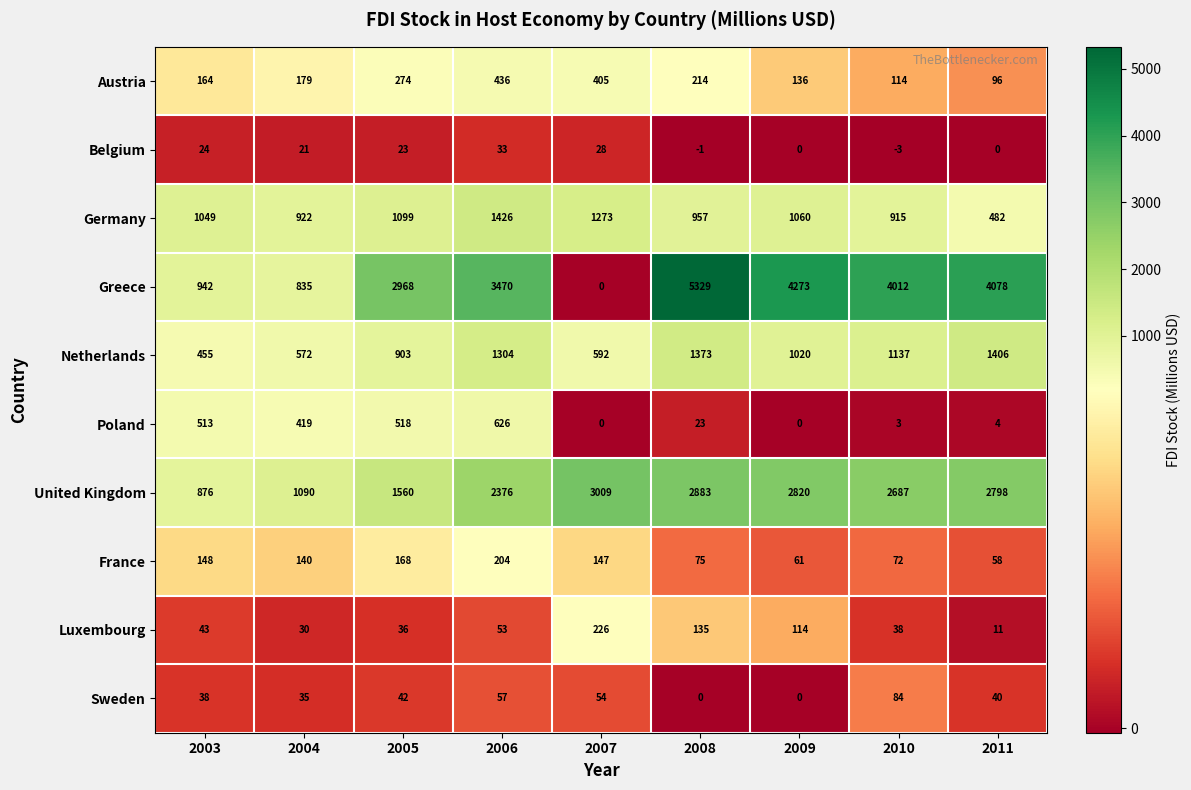

At which category does the chart reach its minimum across all series?

2010